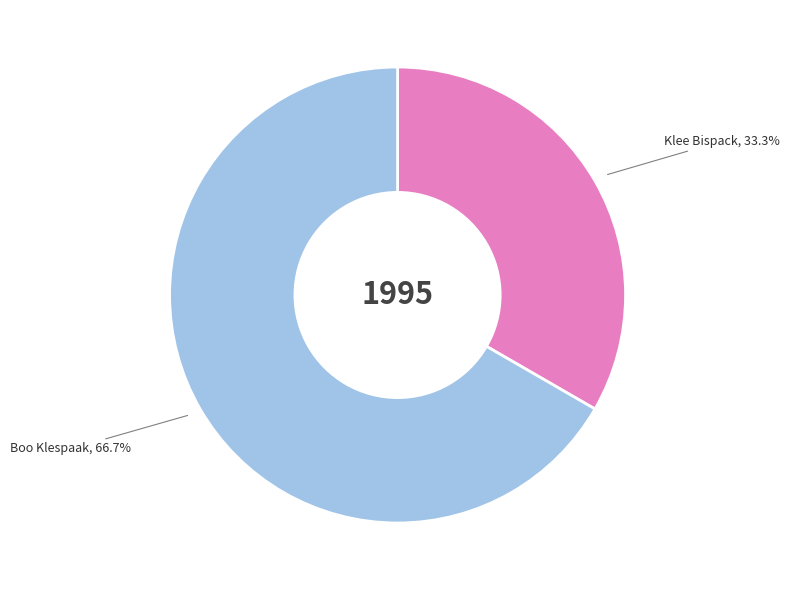

To the nearest percent, what is the difference between the largest and smallest slice percentages?

33%